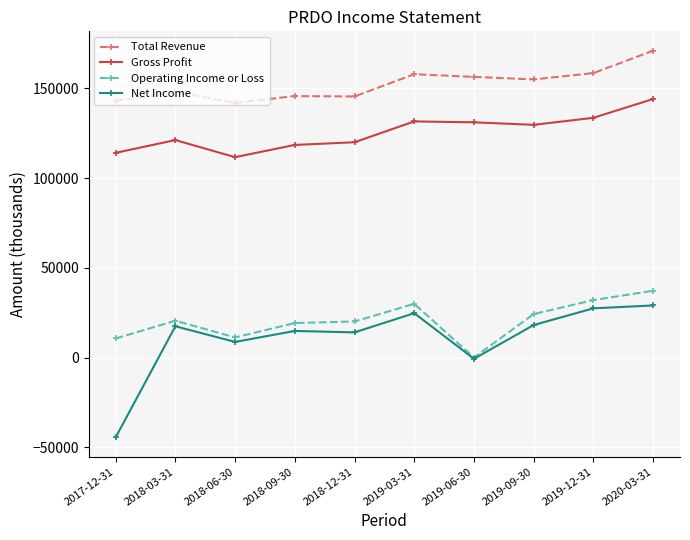

Rank the series by their maximum value, from highest to lowest.

Total Revenue, Gross Profit, Operating Income or Loss, Net Income